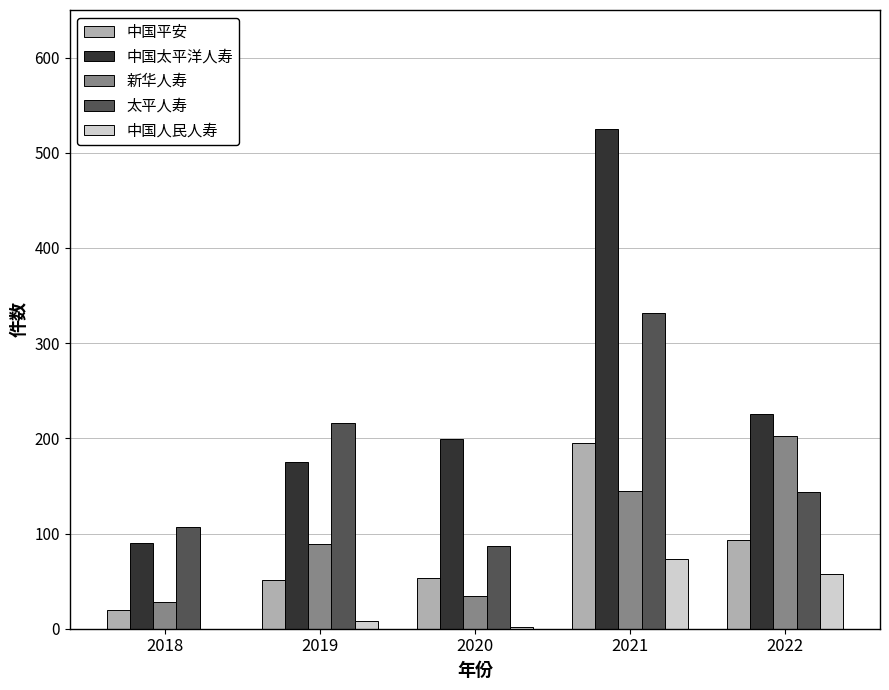

What is the sum of the 新华人寿 values at 2020 and 2022?

236